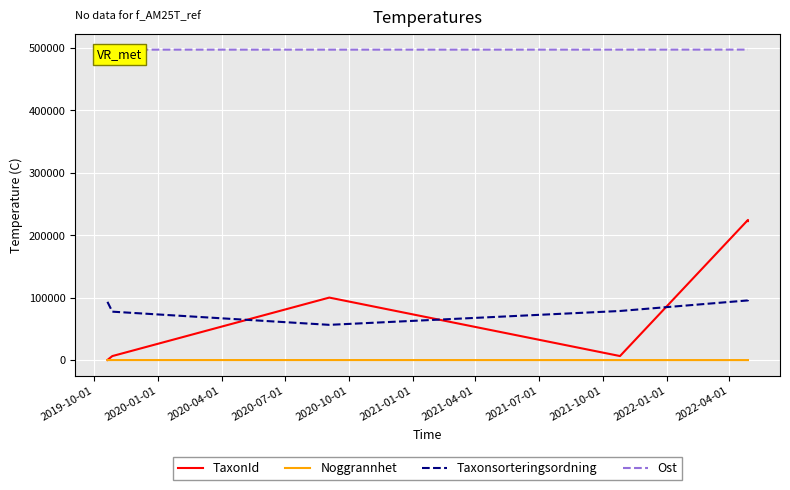

Which series has the largest range (max minus min)?

TaxonId